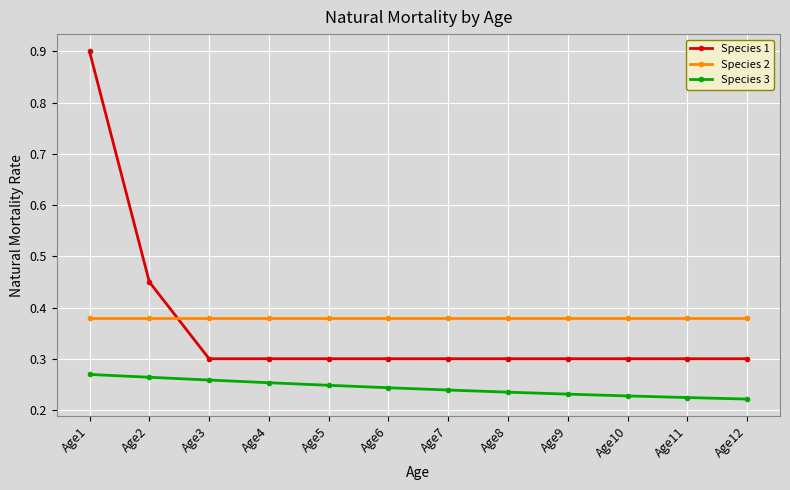

What is the maximum value shown in the chart?

0.9